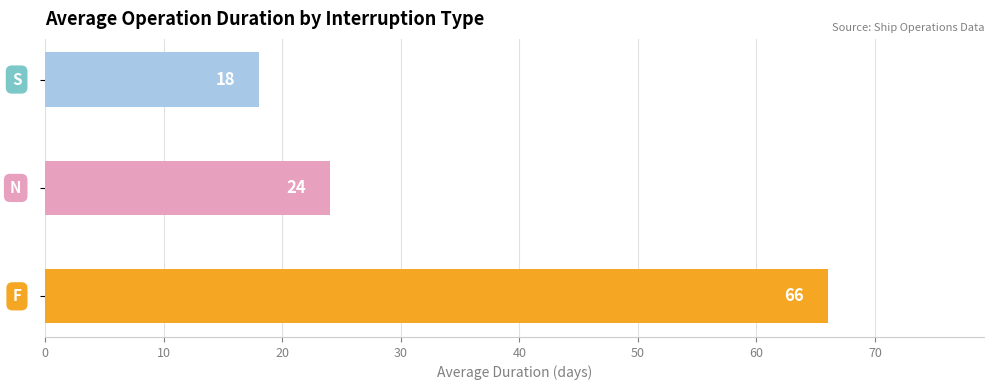

Are the bars grouped side by side (vs. stacked)?

No